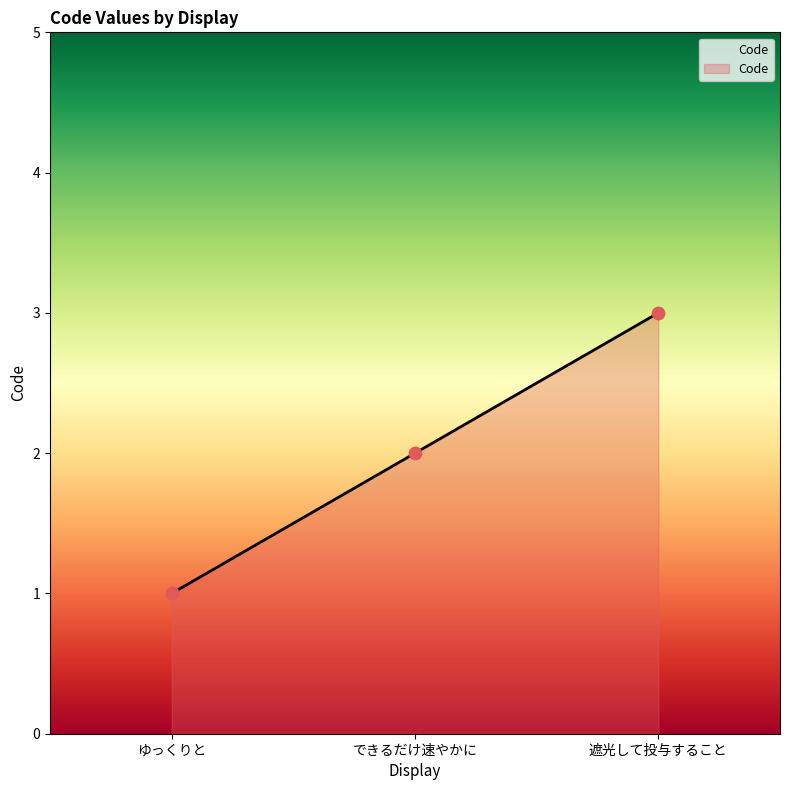

What is the ratio of the value at ゆっくりと to the value at 遮光して投与すること?

0.3